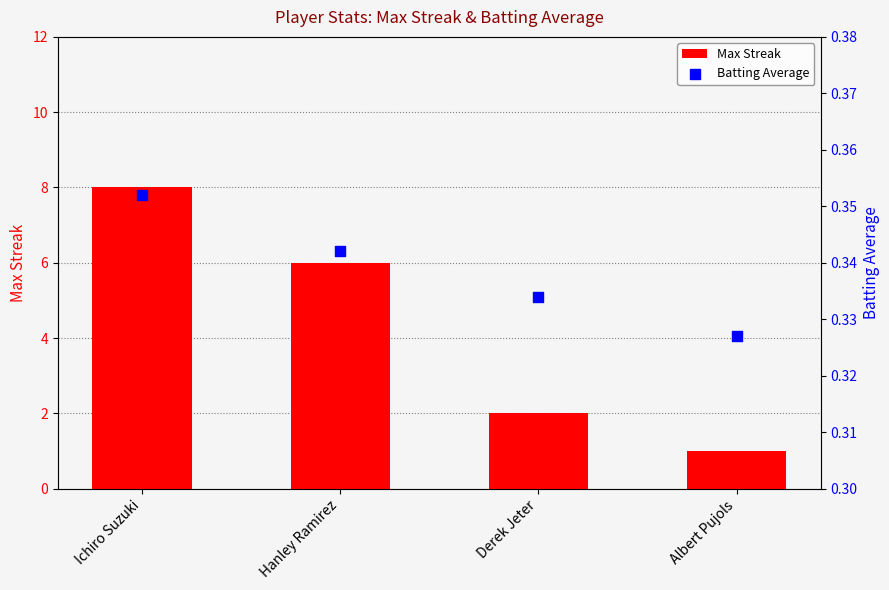

What are all the series names shown in the legend?

Max Streak, Batting Average